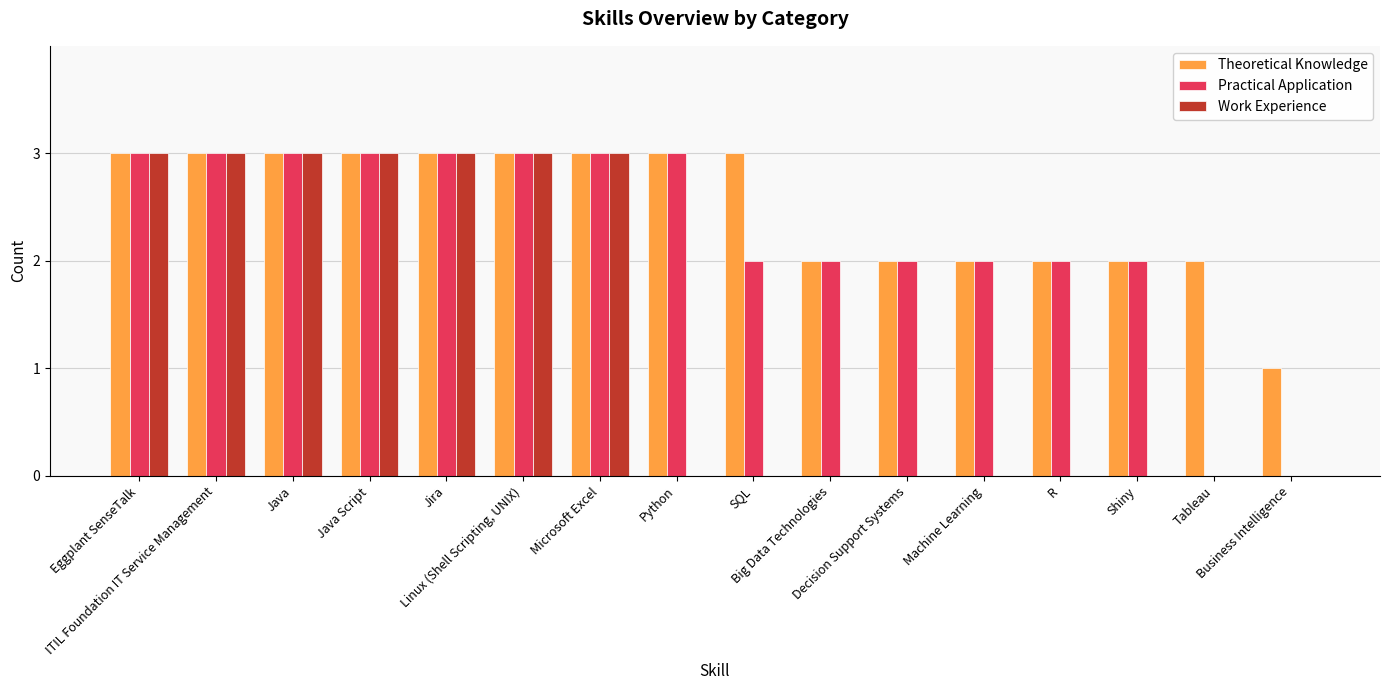

How many groups of bars are there?

16